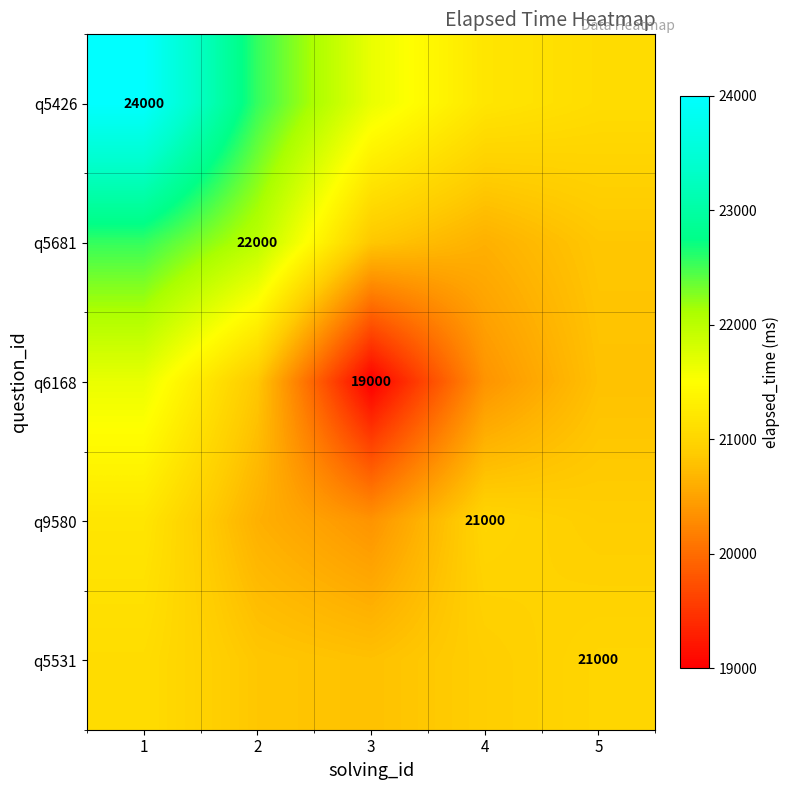

Is it true that q5531 equals 20834.9 at 2?

True